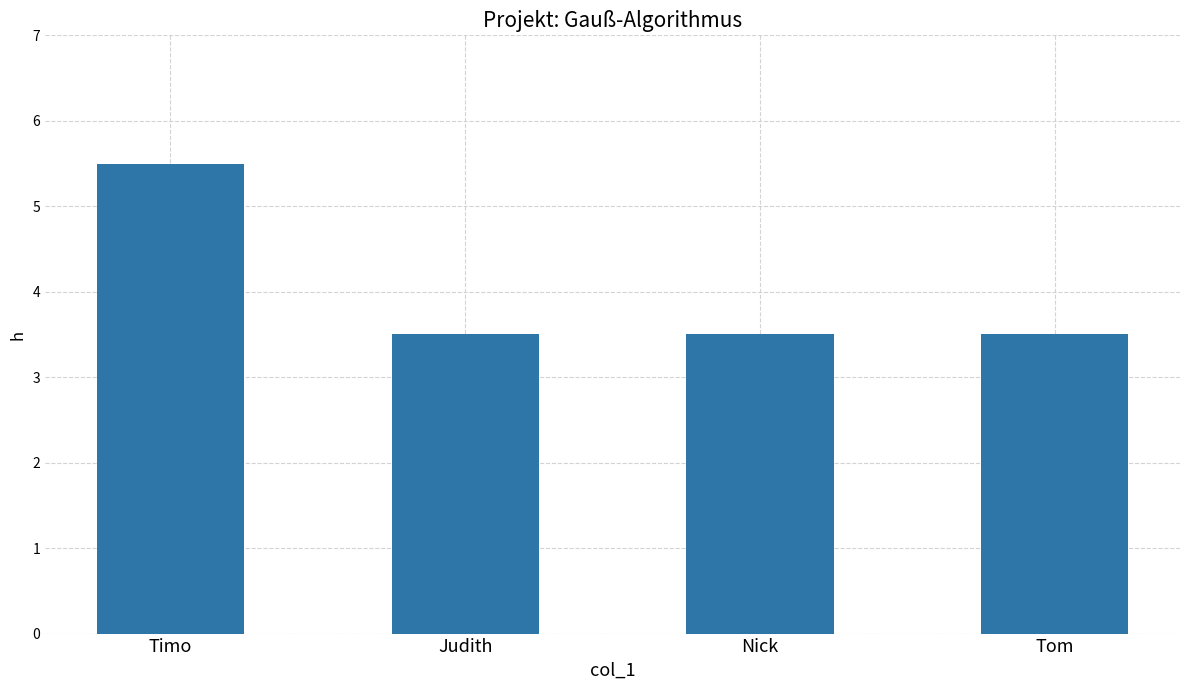

What is the label of the 2nd bar from the left?

Judith